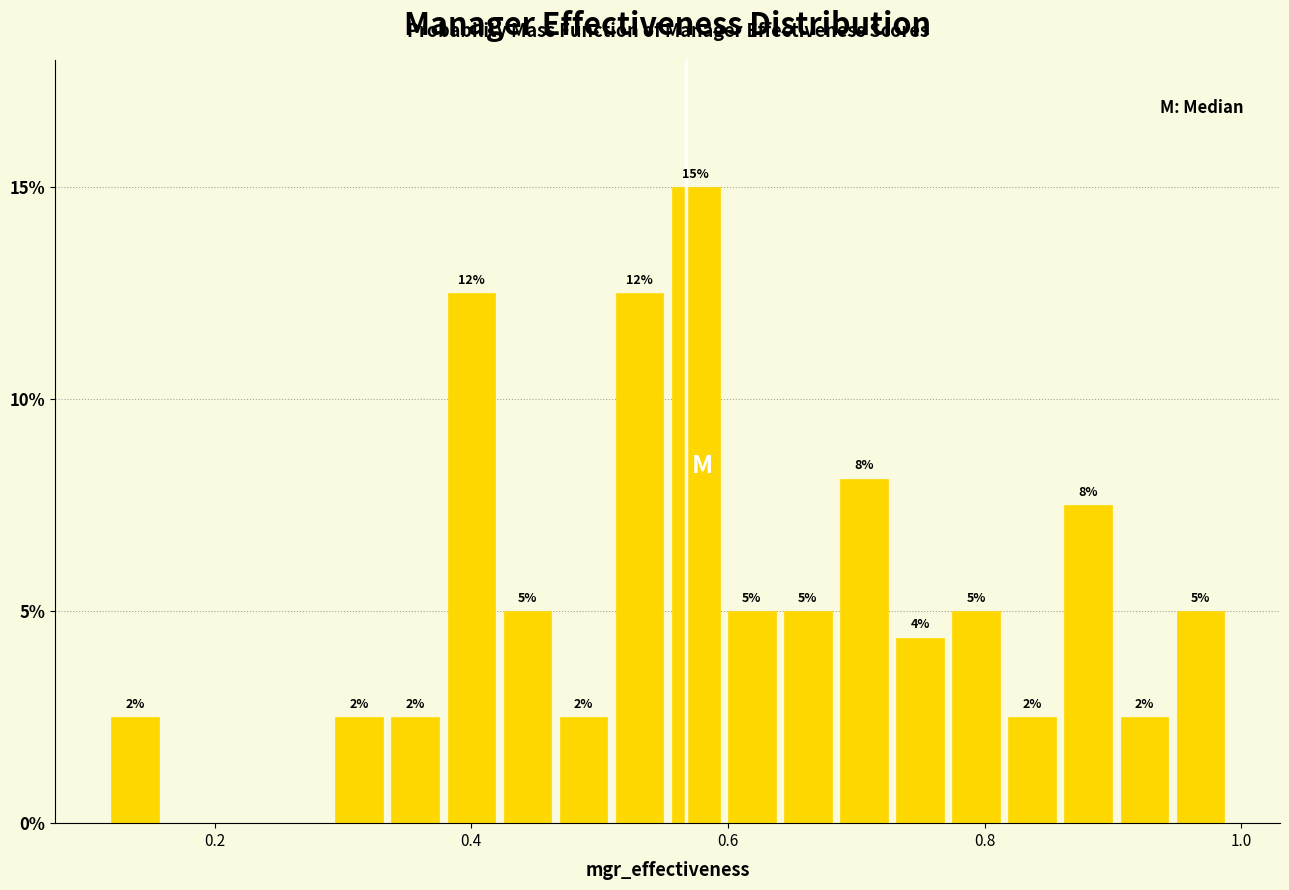

Around what value on the x-axis is the tallest bar? Give the approximate position of its centre, as read against the axis.

0.58